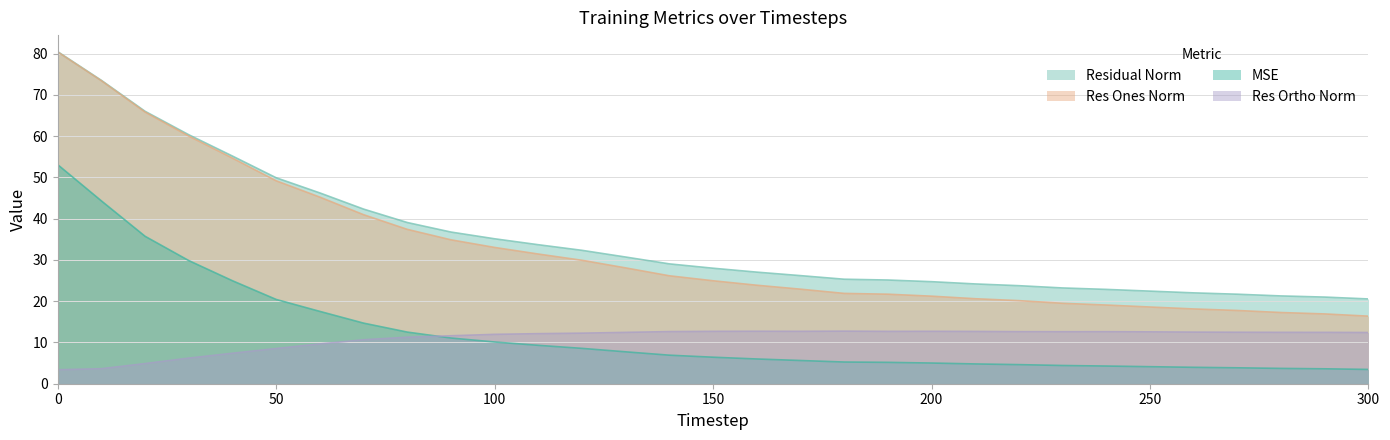

Which has a higher value, 10 or 190?

10